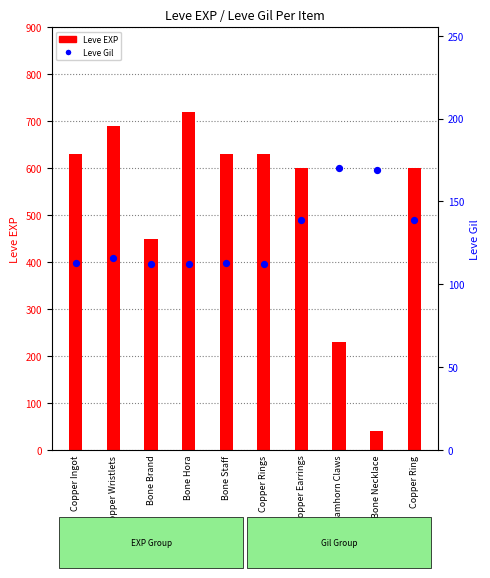

At how many categories does at least one series exceed 279?

8